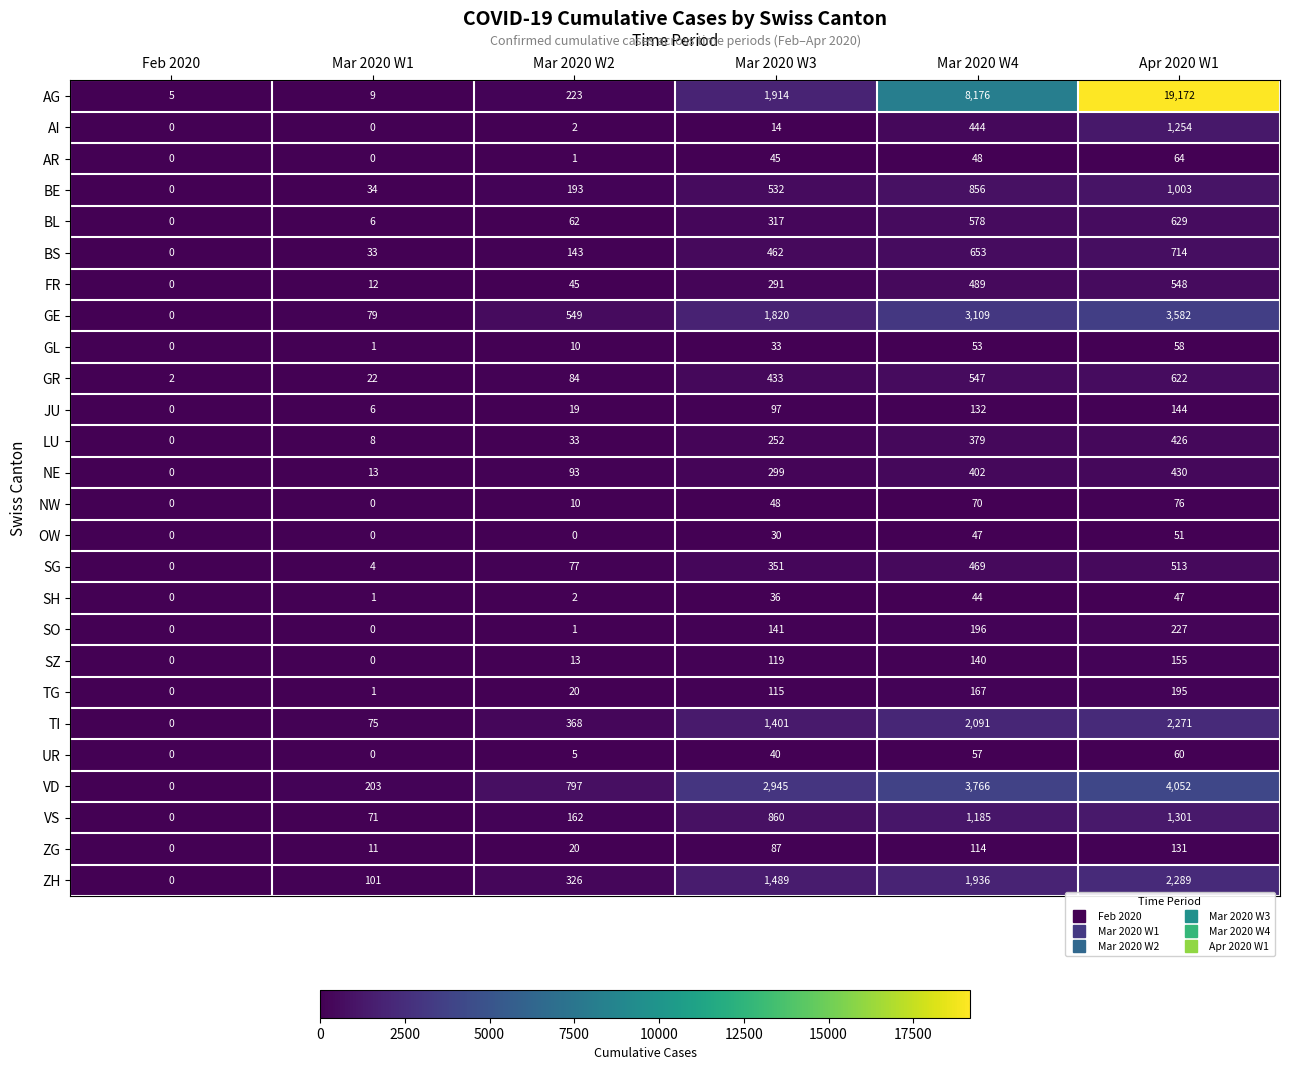

At how many categories does at least one series exceed 0?

6